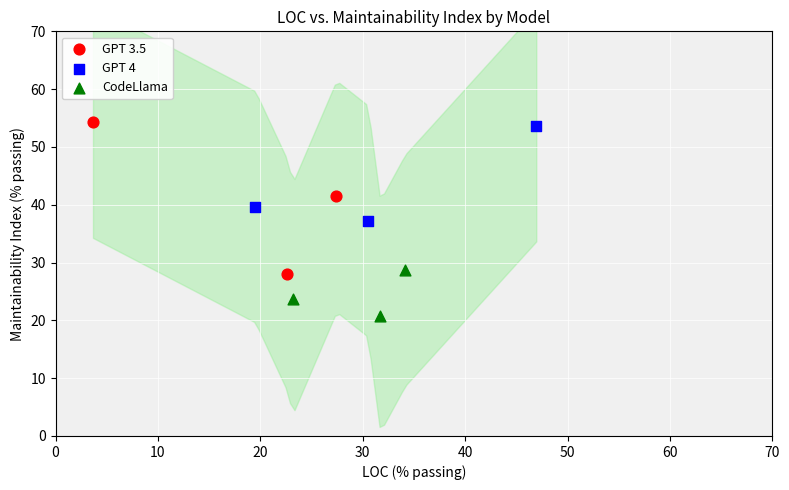

Which series contains the lowest Y value?

CodeLlama